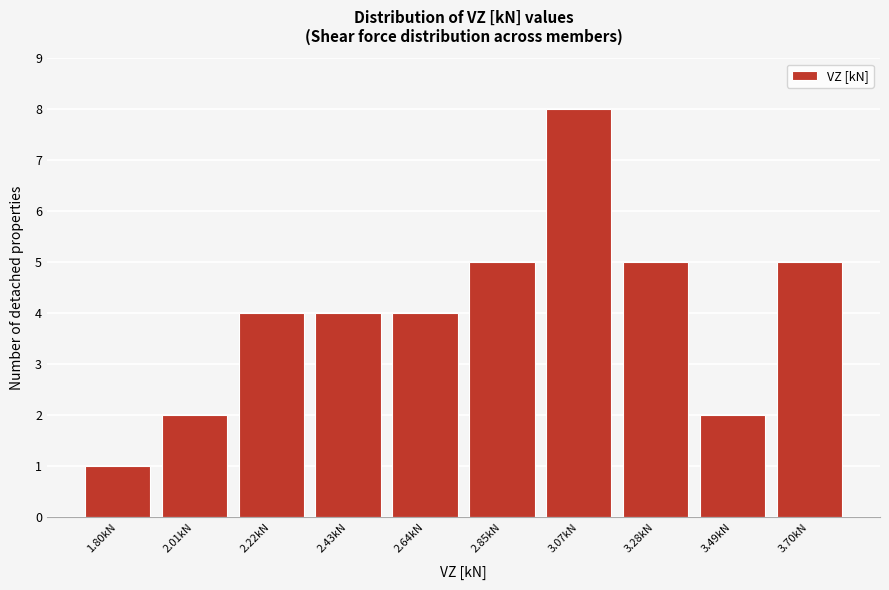

Reading right to left, transcribe all the data shown in this chart.

5	2	5	8	5	4	4	4	2	1